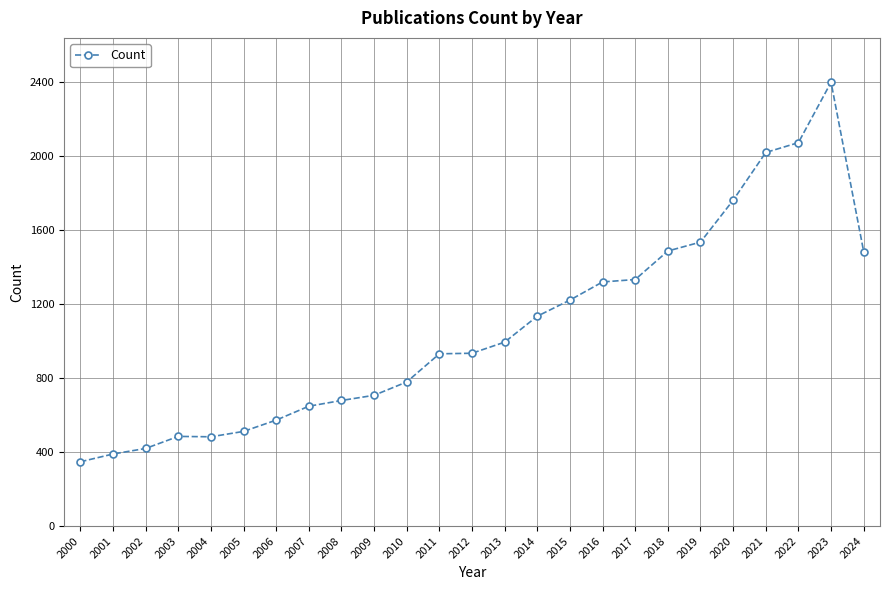

Count the number of categories in the chart.

25